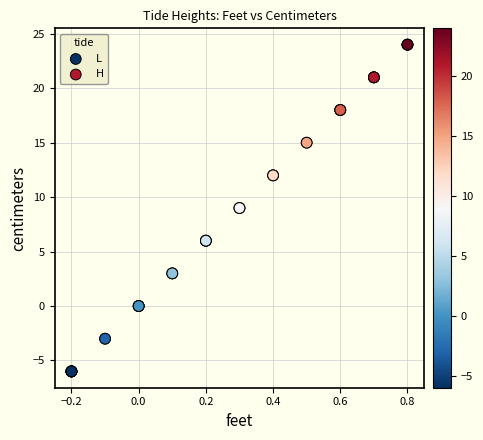

What are all the series names shown in the legend?

L, H